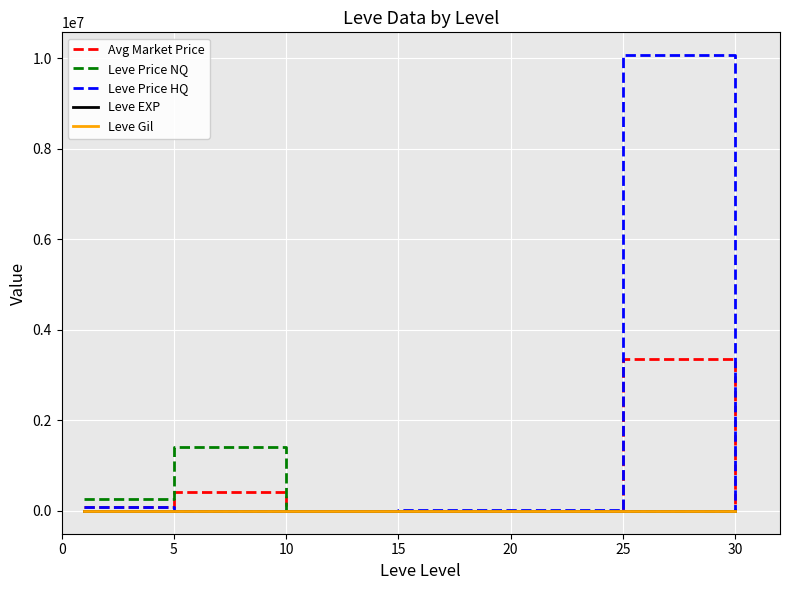

Which series has the largest total across all categories?

Leve Price HQ